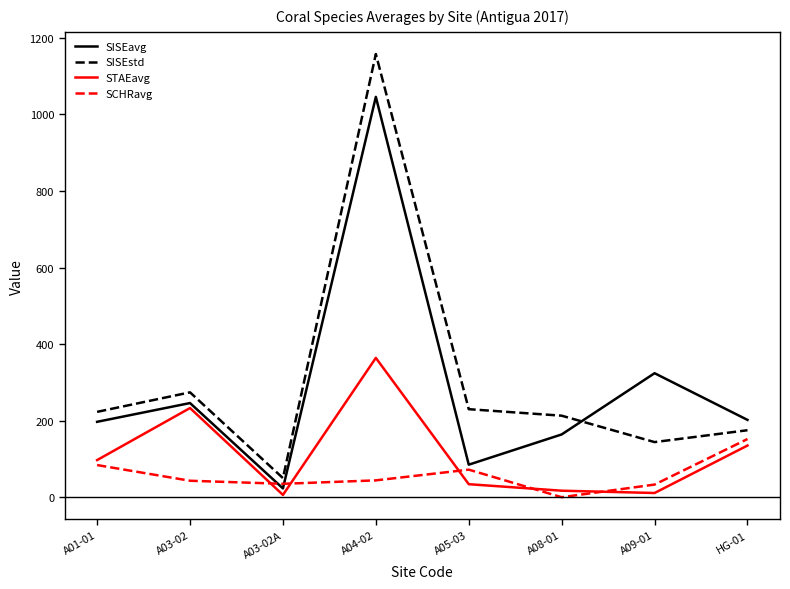

Which category has the highest value across all series?

A04-02